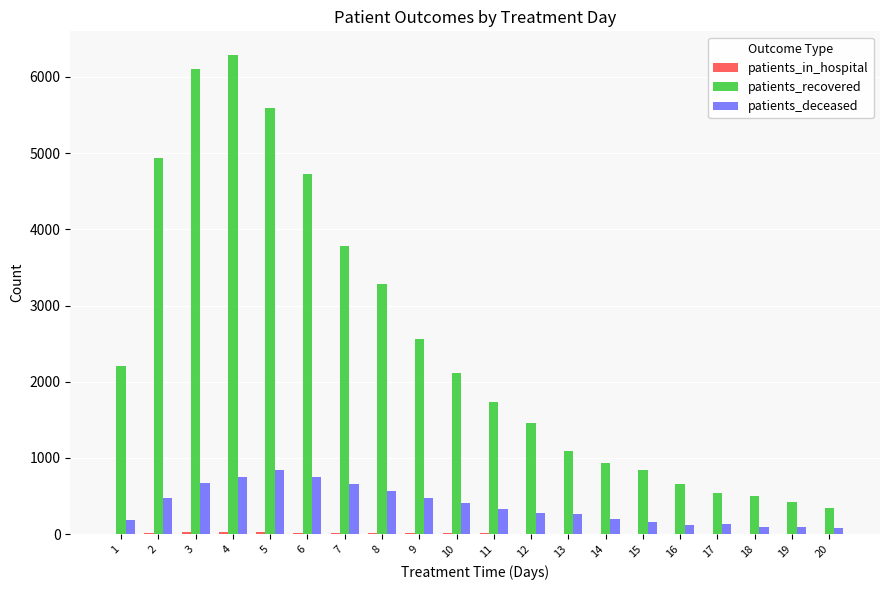

Which series has the largest total across all categories?

patients_recovered